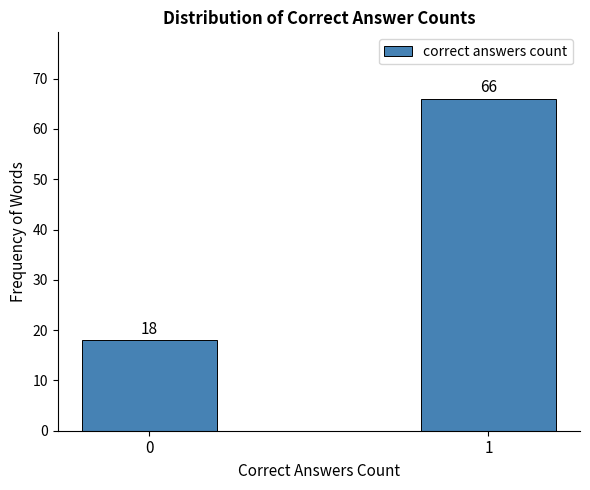

Reading right to left, list all the values displayed in this chart.

1=66	0=18